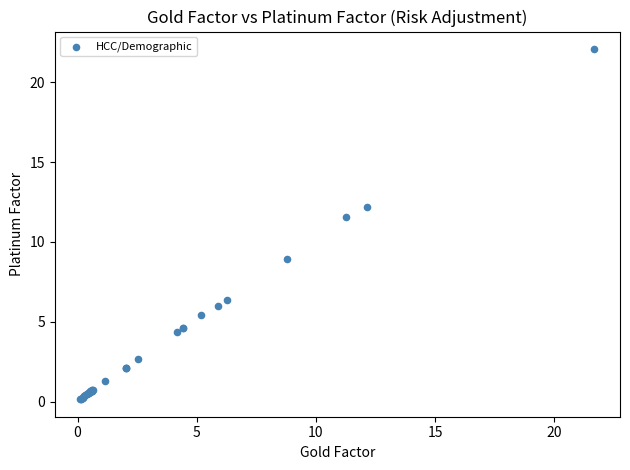

What Y value in the scatter plot is closest to 11?

11.6